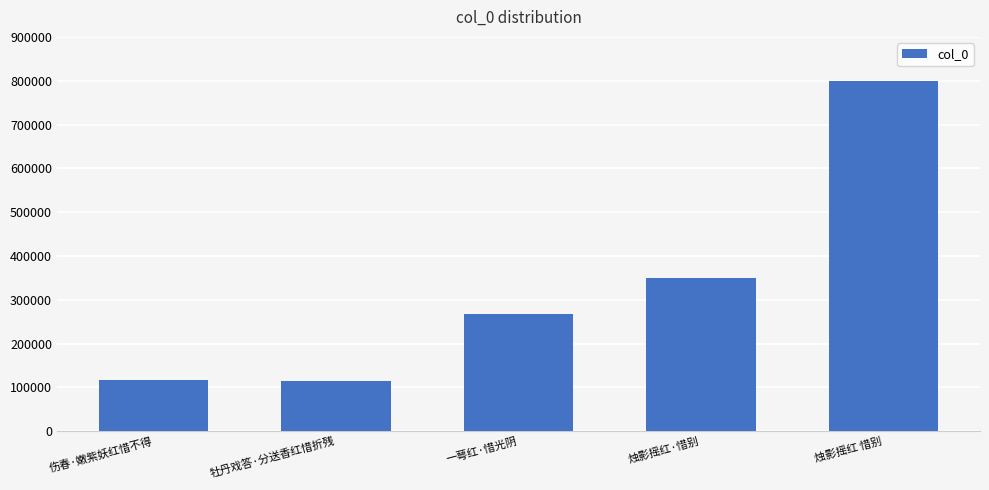

True or false: the data shows 114015 at 牡丹戏答·分送香红惜折残.

True